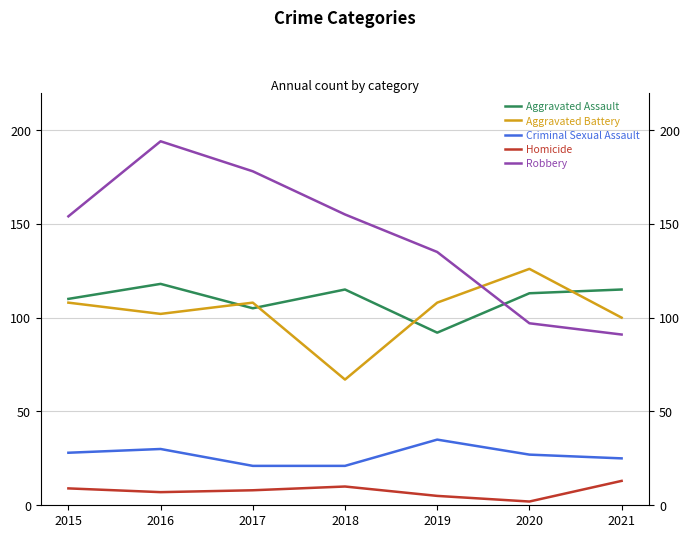

Does the chart have visible grid lines?

Yes